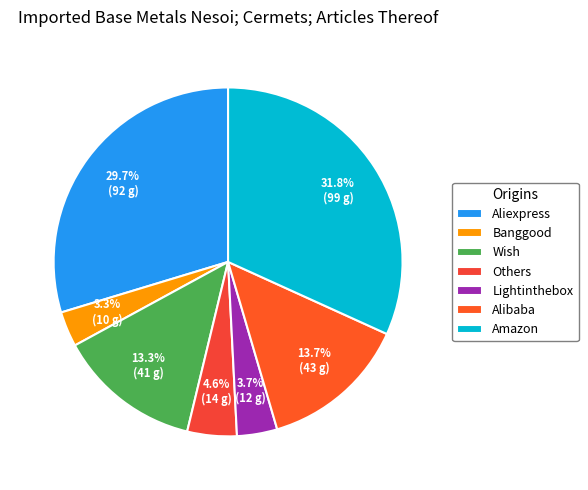

True or false: Wish accounts for 13% of the total.

True